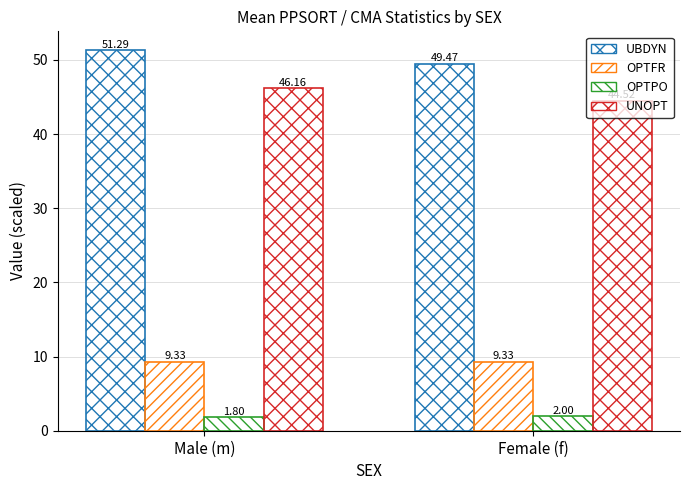

How many groups of bars are there?

2